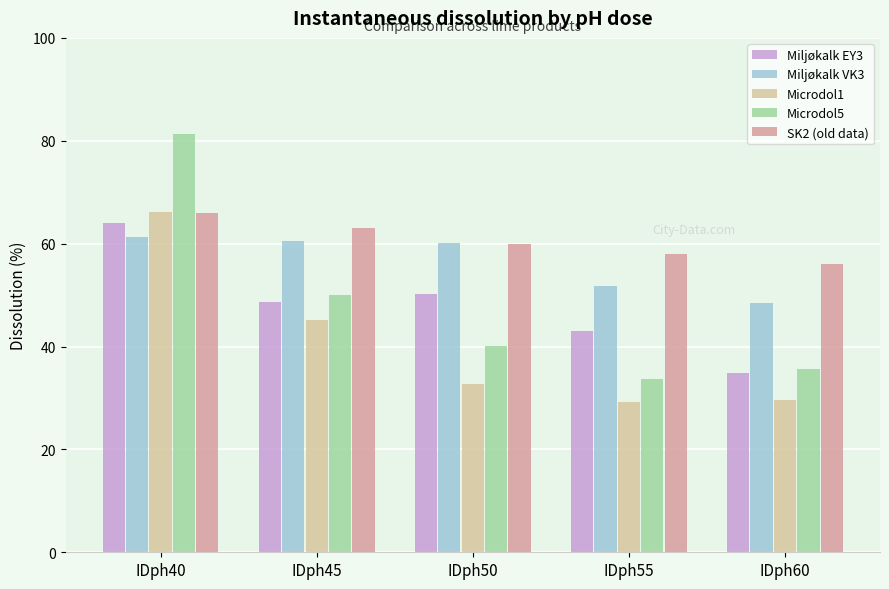

What is the sum of all SK2 (old data) values?

303.0